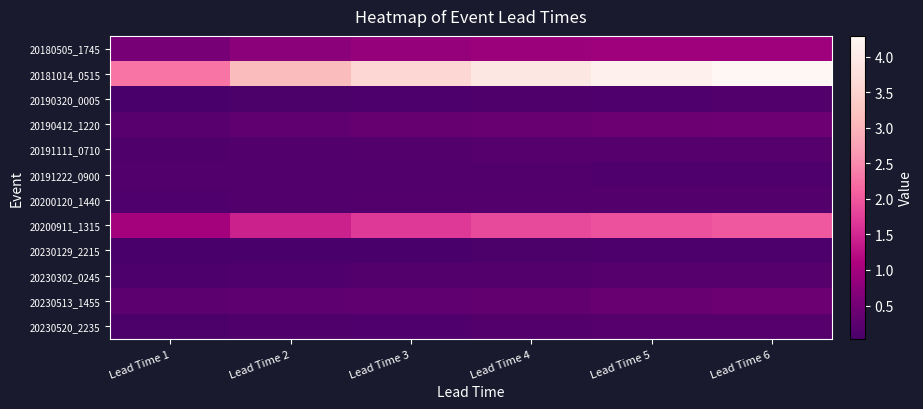

What is the difference between the highest and lowest values at Lead Time 1?

2.2